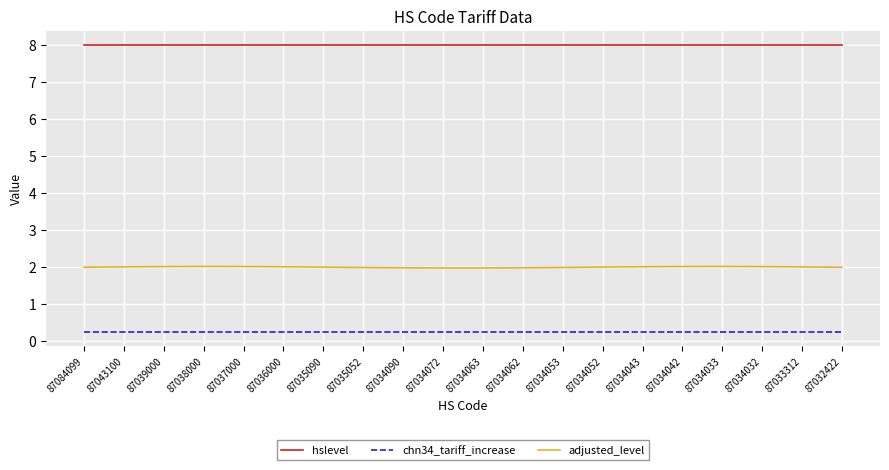

What is the sum of all adjusted_level values?

40.1